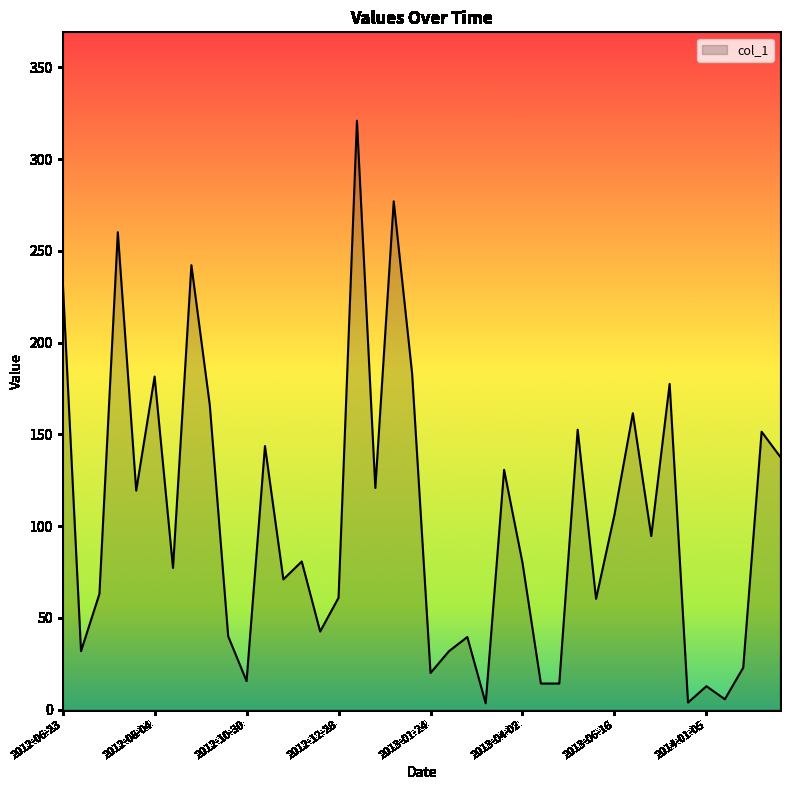

How many series are shown in this chart?

1